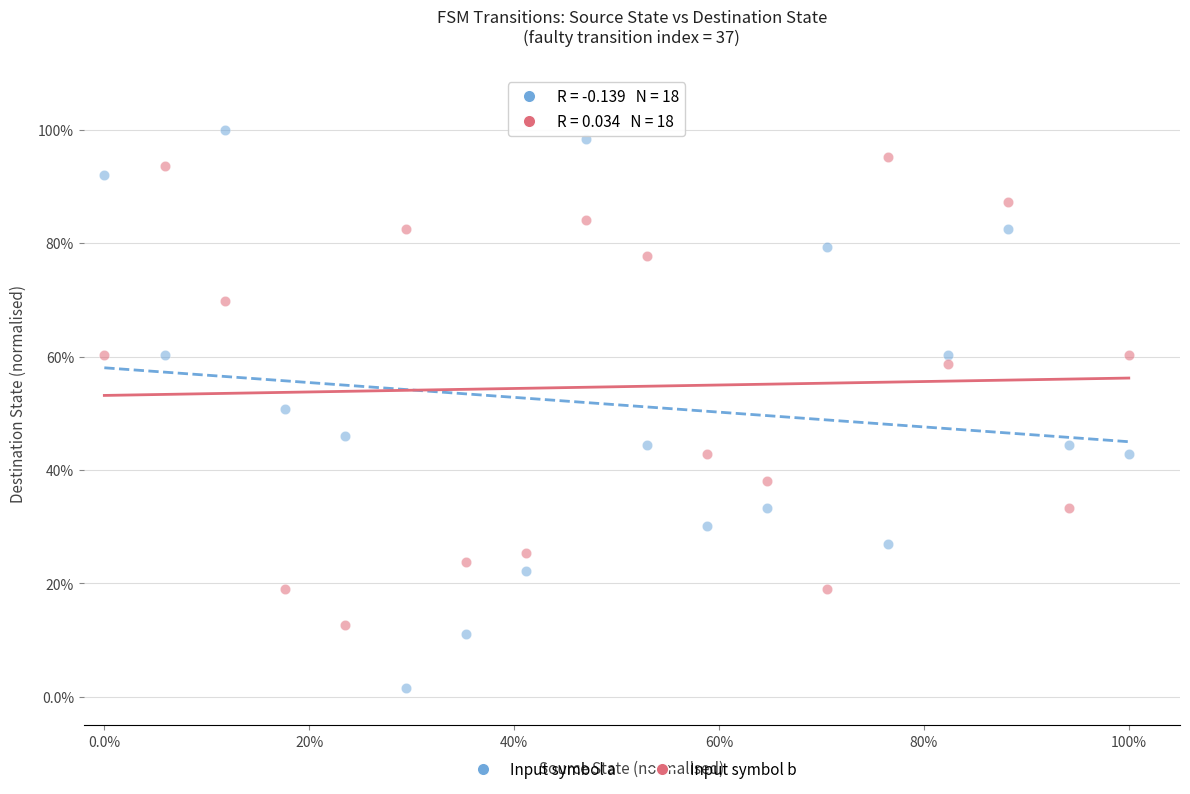

What are all the series names shown in the legend?

Input symbol a, Input symbol b